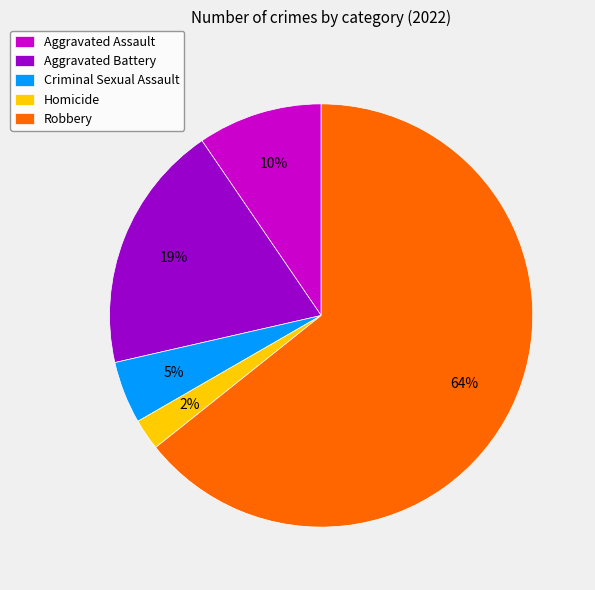

What percentage is the Robbery slice, to the nearest percent?

64%